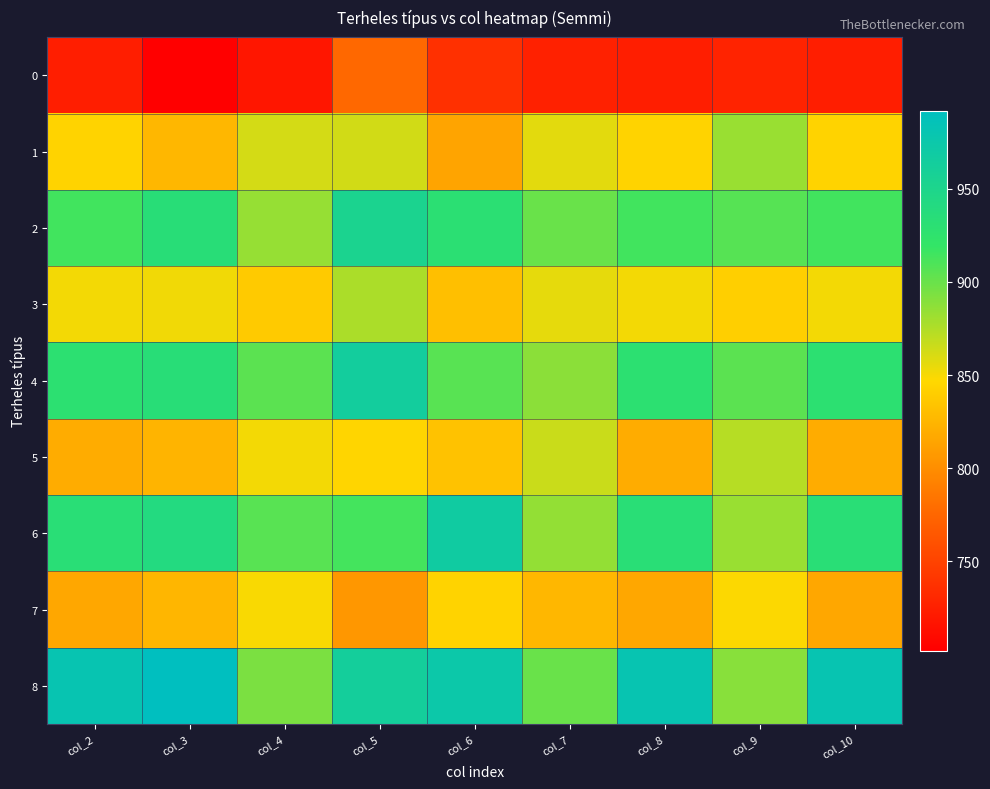

What is the spread (max minus min) of values at col_2?

257